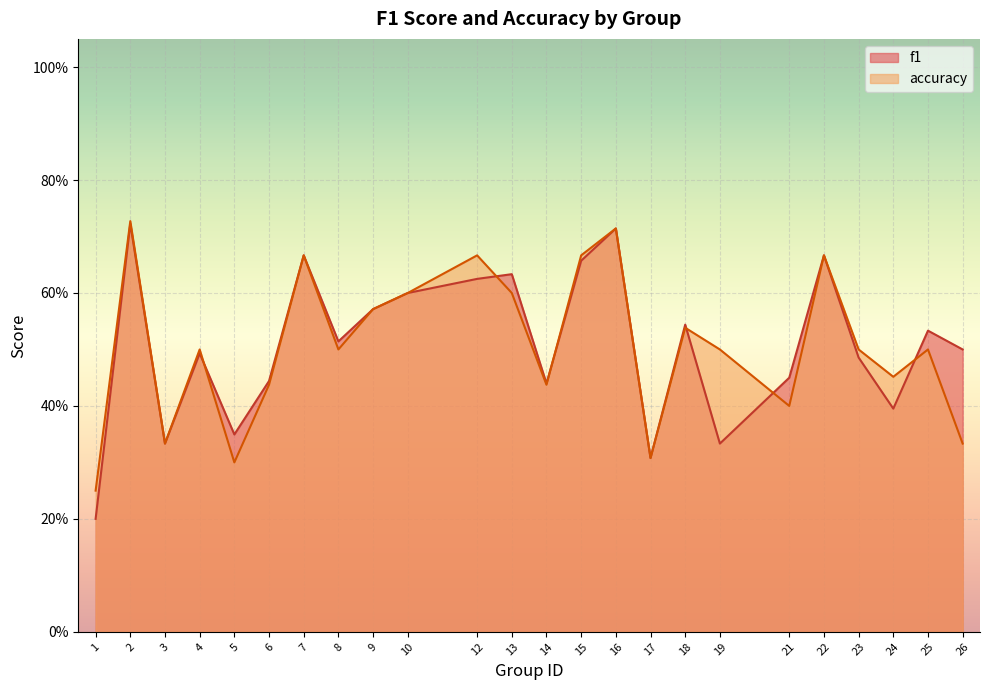

Which series changed the most between 2 and 24?

f1